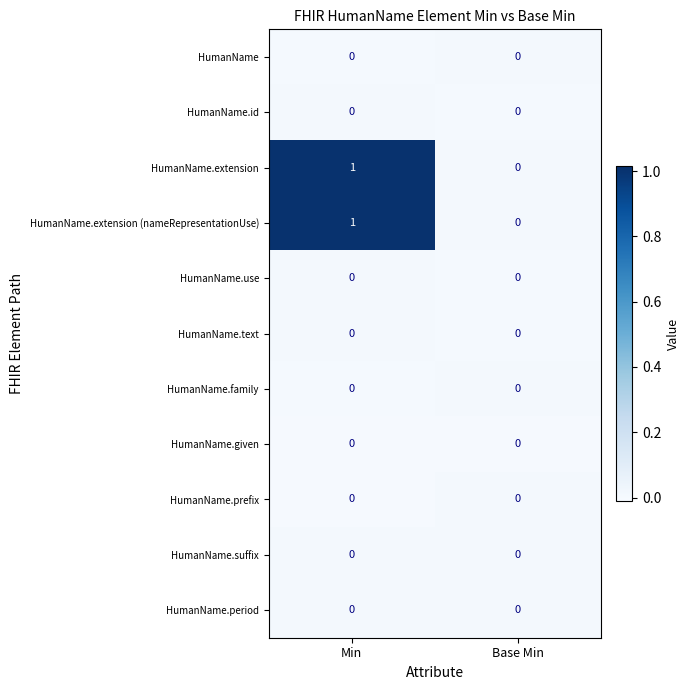

The HumanName.period series shows 0 at Min. True or false?

True